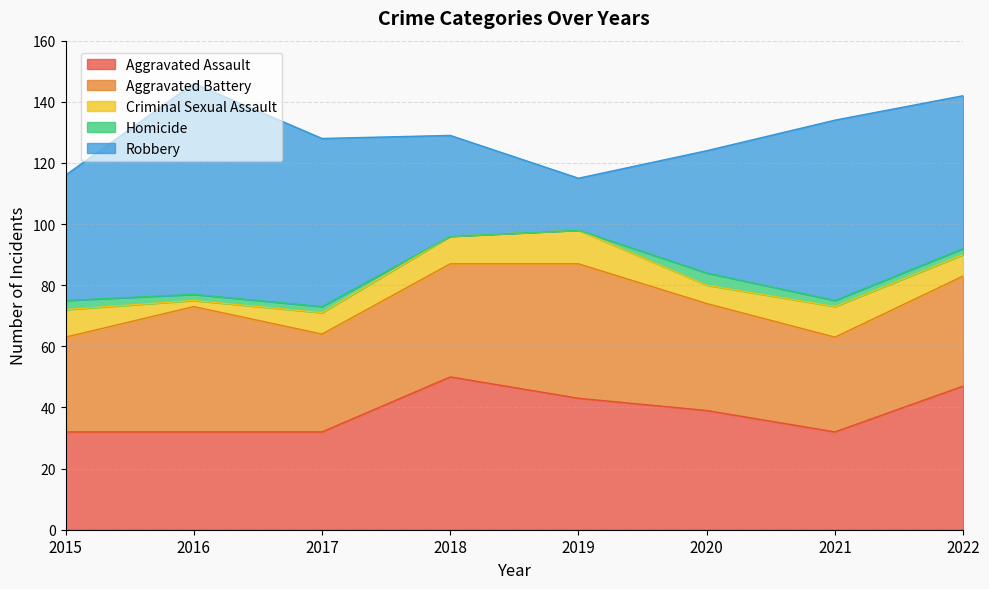

What is the sum of the Homicide values at 2021 and 2022?

4